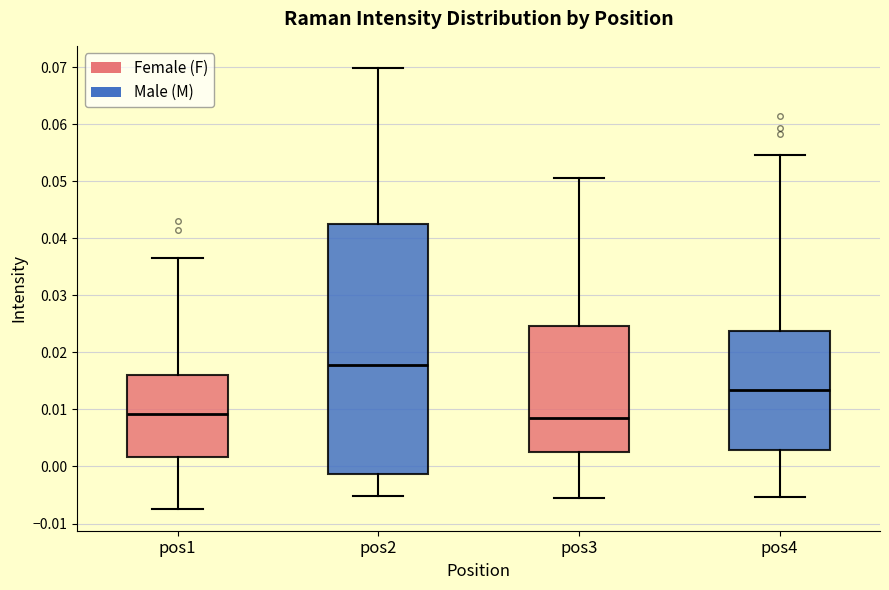

Reading left to right, transcribe this box plot: for each box, give where its median line is, the range the box spans, and where its two whiskers end, as read against the y-axis. The values are not printed on the chart, so give them approximately, as read against the axis.

pos1: median 0.009, box 0.002 to 0.016, whiskers -0.007 to 0.037
pos2: median 0.018, box -0.001 to 0.043, whiskers -0.005 to 0.070
pos3: median 0.009, box 0.002 to 0.025, whiskers -0.006 to 0.051
pos4: median 0.013, box 0.003 to 0.024, whiskers -0.005 to 0.055